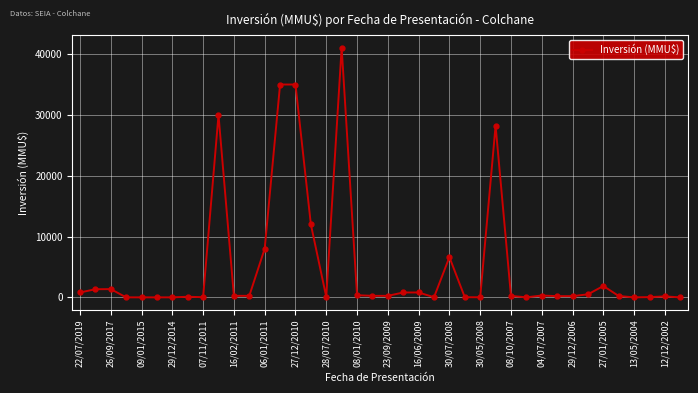

What is the greatest value displayed?

41075